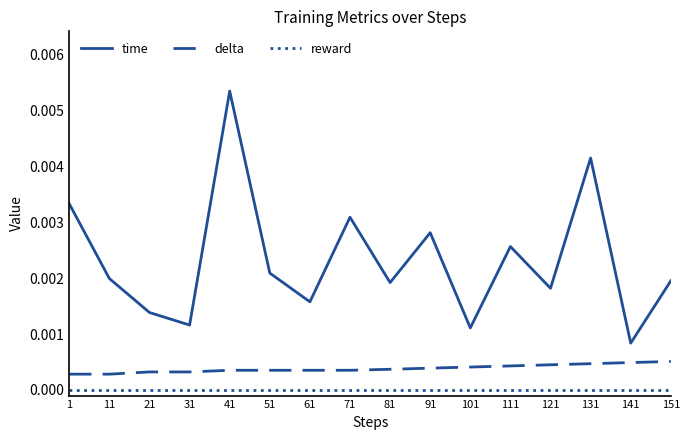

Where is time nearest to the value 0?

141